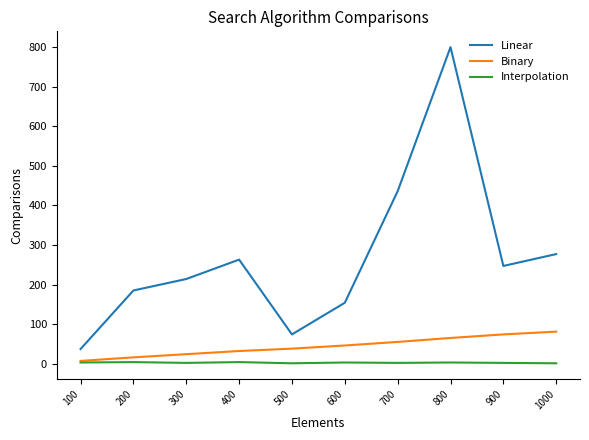

True or false: Linear and Interpolation cross at least once.

False